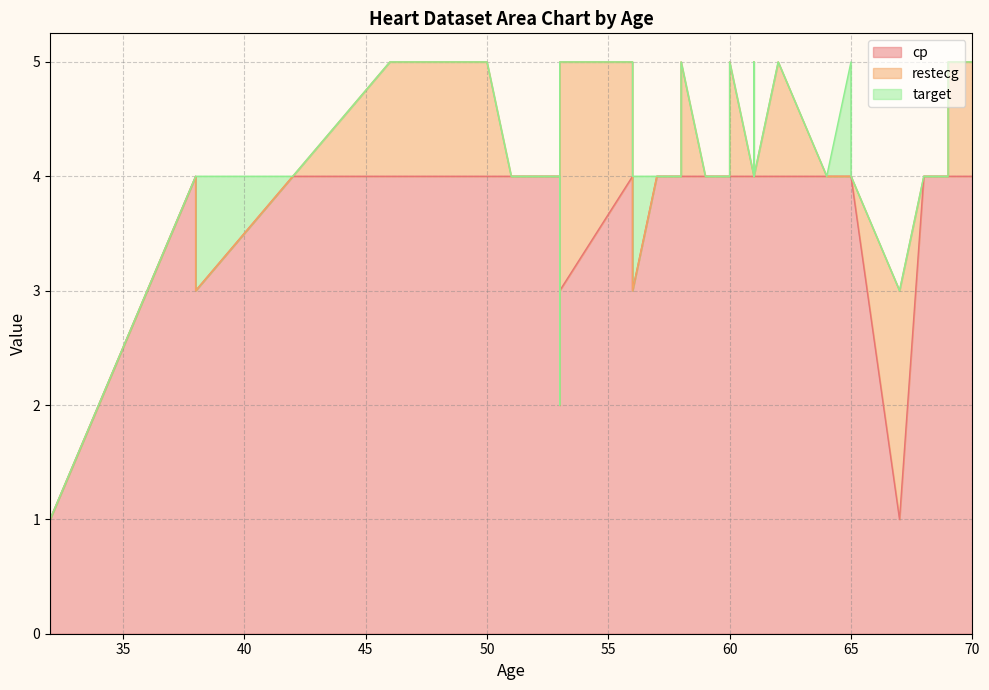

True or false: target and cp cross at least once.

False